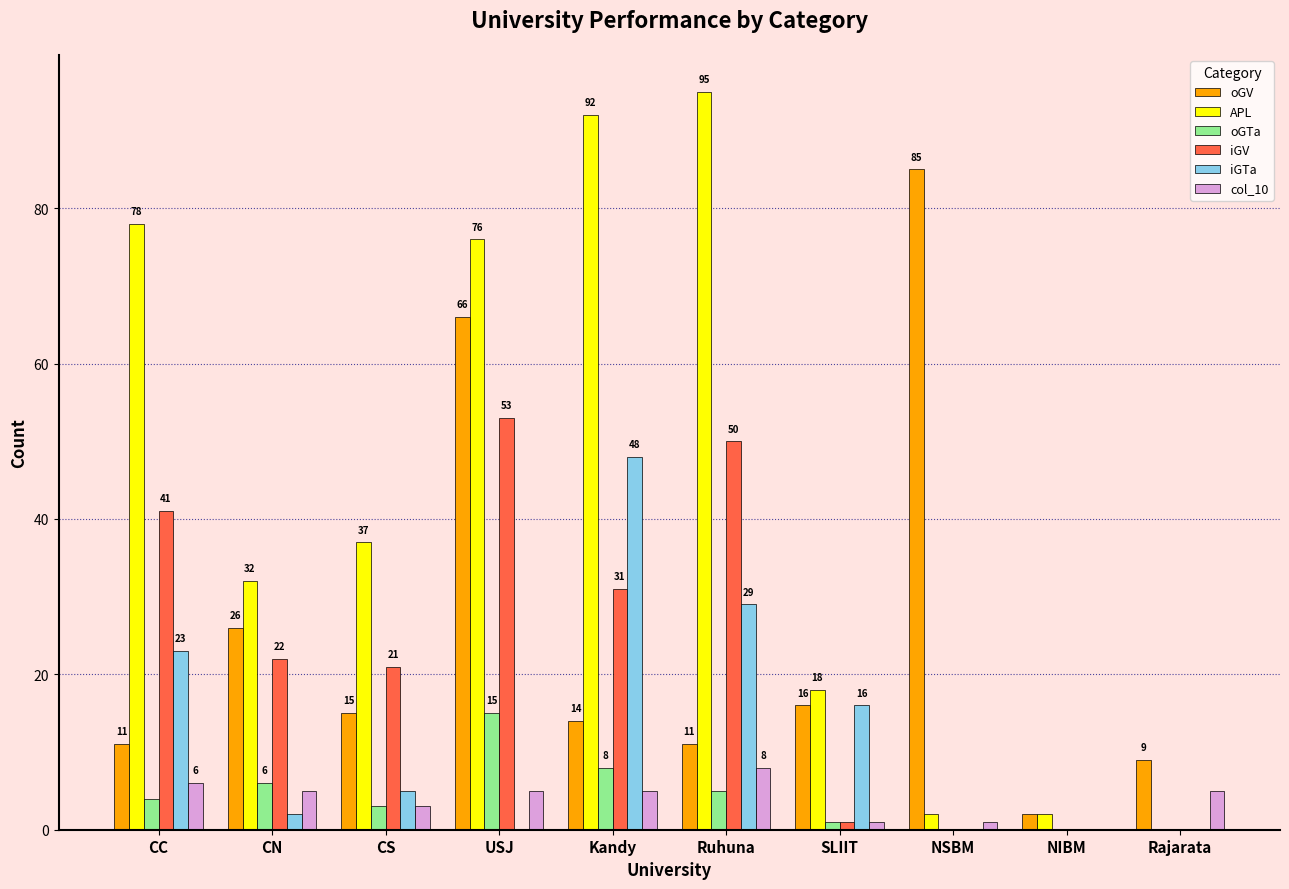

The iGV series shows 0 at NSBM. True or false?

True